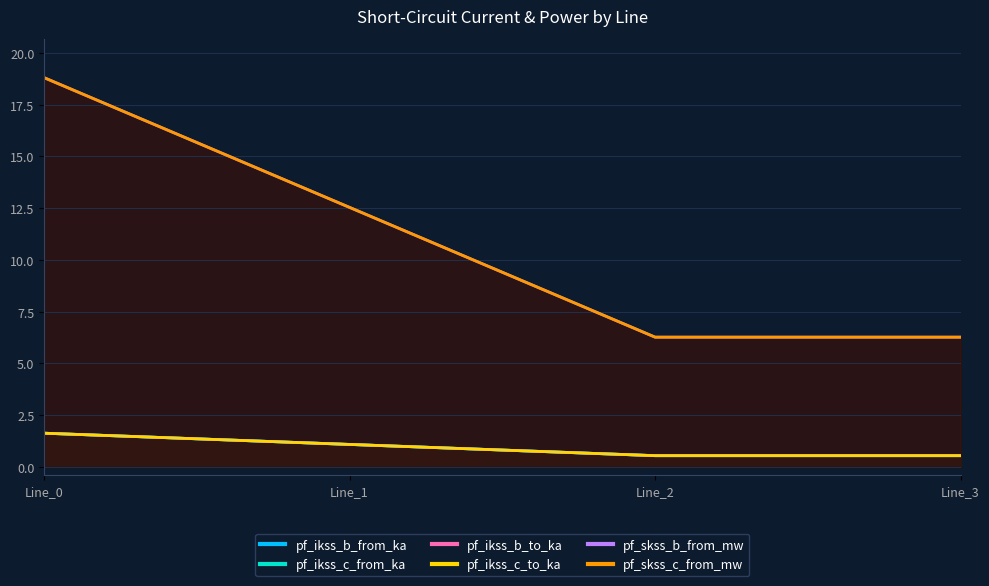

Which label corresponds to the largest value in the chart?

Line_0